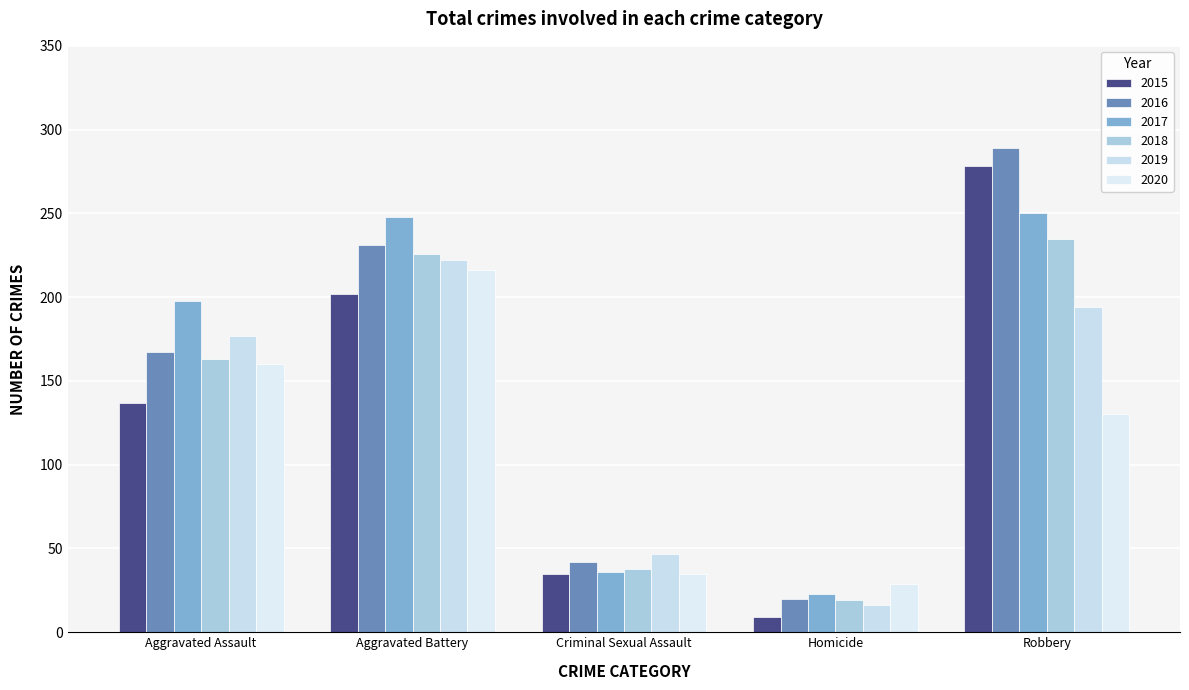

Are the bars grouped side by side (vs. stacked)?

Yes